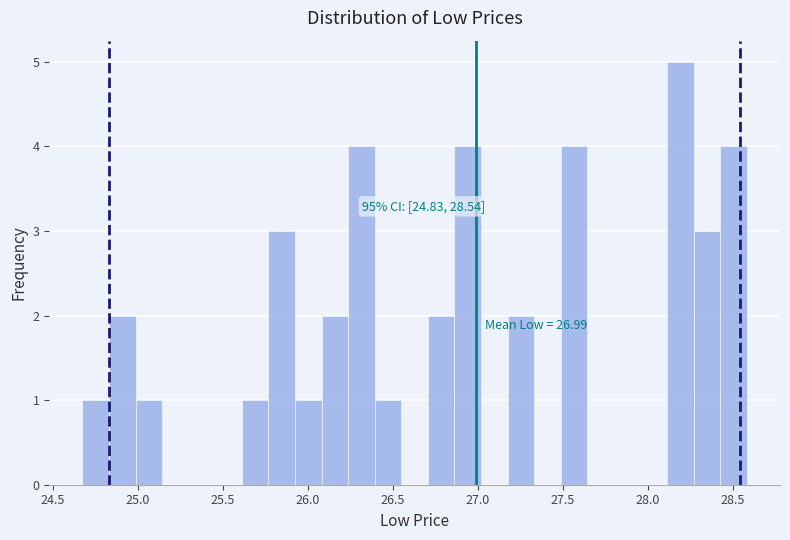

Read against the x-axis, roughly where is the centre of the tallest bar?

28.20